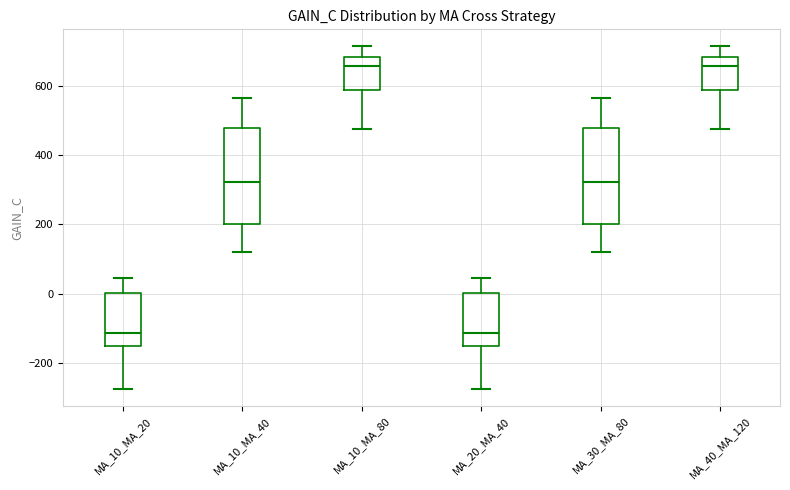

Reading left to right, transcribe this box plot: for each box, give where its median line is, the range the box spans, and where its two whiskers end, as read against the y-axis. The values are not printed on the chart, so give them approximately, as read against the axis.

MA_10_MA_20: median -120, box -160 to 0, whiskers -280 to 40
MA_10_MA_40: median 320, box 200 to 480, whiskers 120 to 560
MA_10_MA_80: median 660, box 580 to 680, whiskers 480 to 720
MA_20_MA_40: median -120, box -160 to 0, whiskers -280 to 40
MA_30_MA_80: median 320, box 200 to 480, whiskers 120 to 560
MA_40_MA_120: median 660, box 580 to 680, whiskers 480 to 720